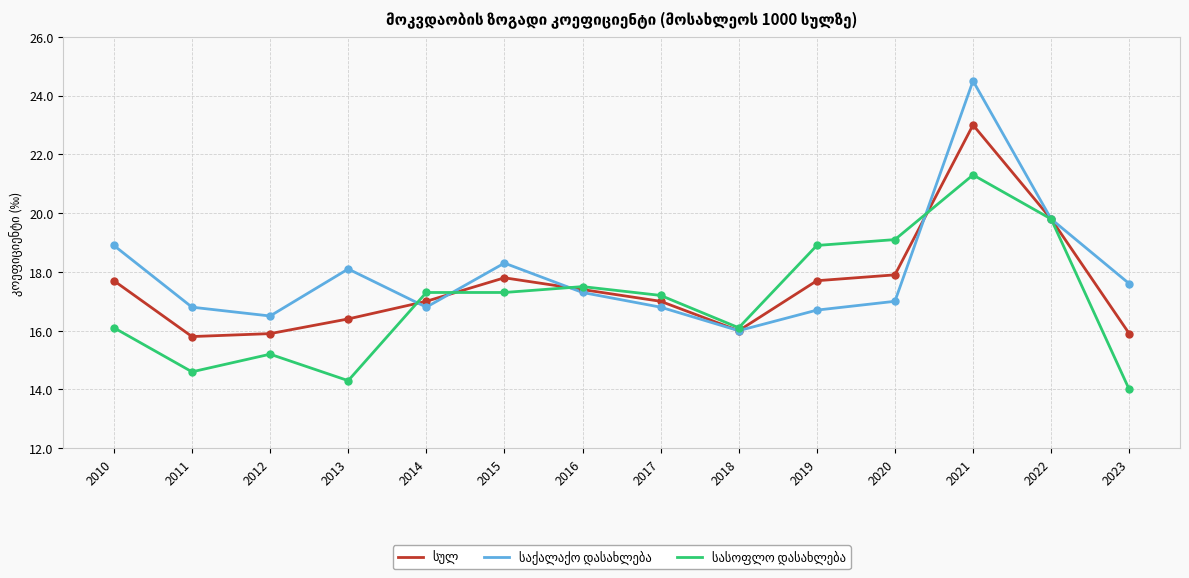

At which category is the sum across all series the highest?

2021